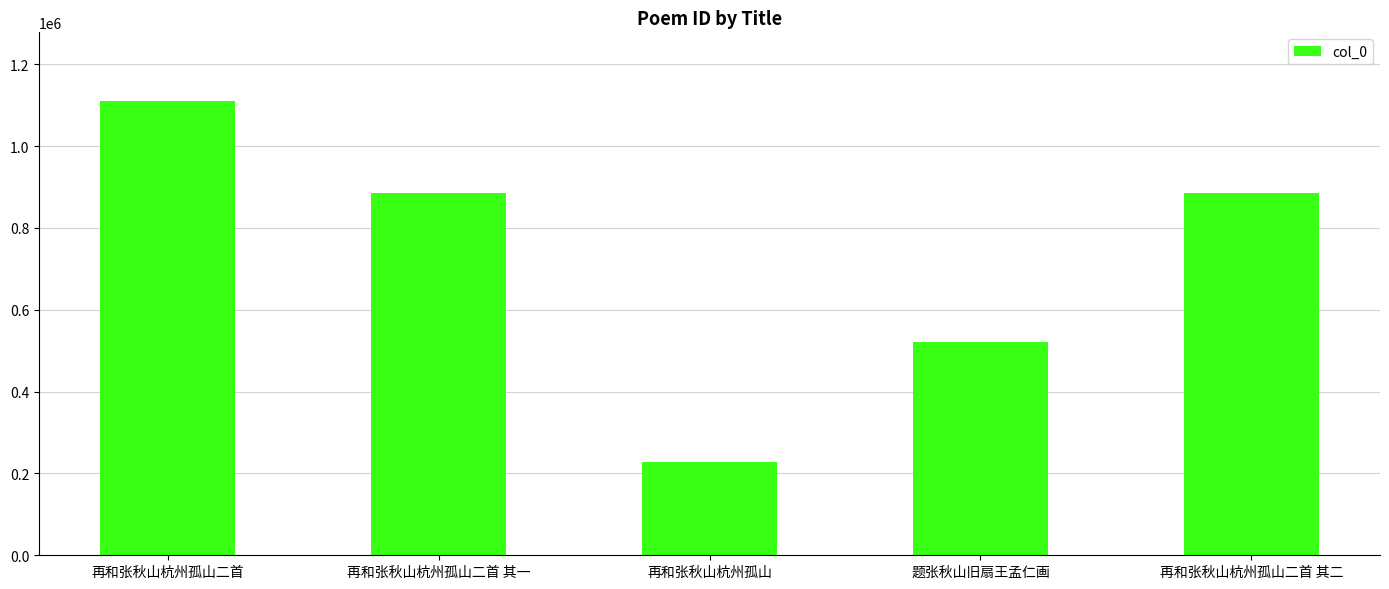

What is the difference between the values at 题张秋山旧扇王孟仁画 and 再和张秋山杭州孤山二首?

589027